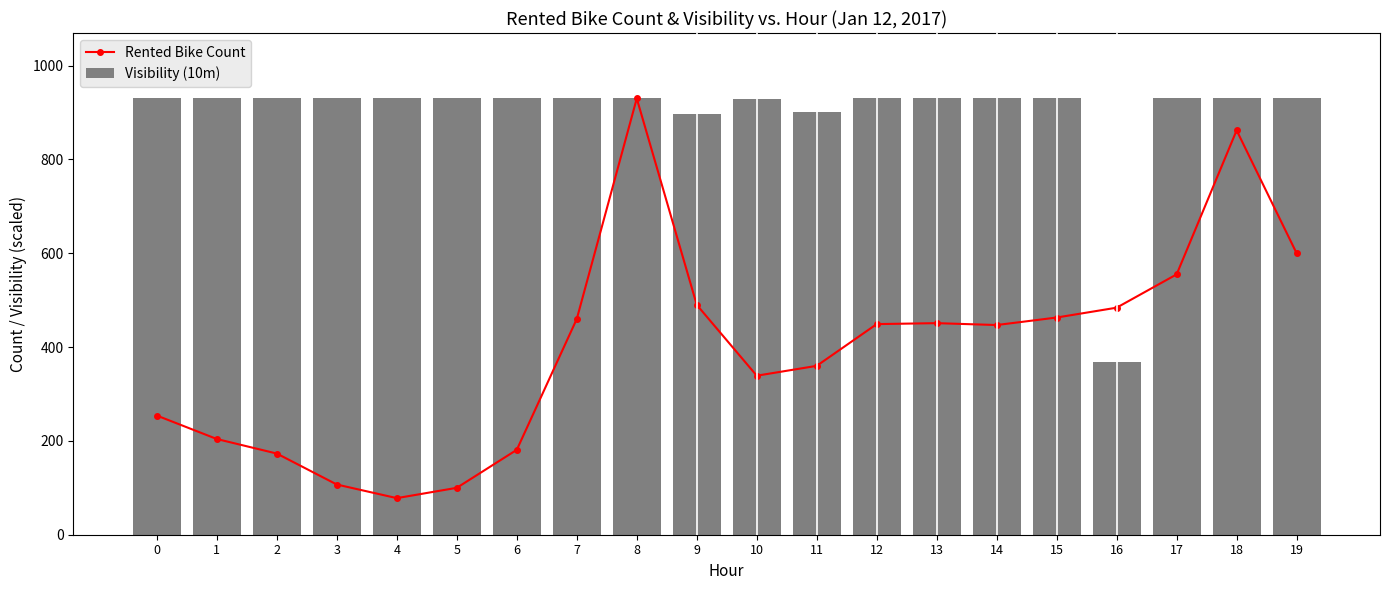

What is the change in value from 3 to 12?

+342